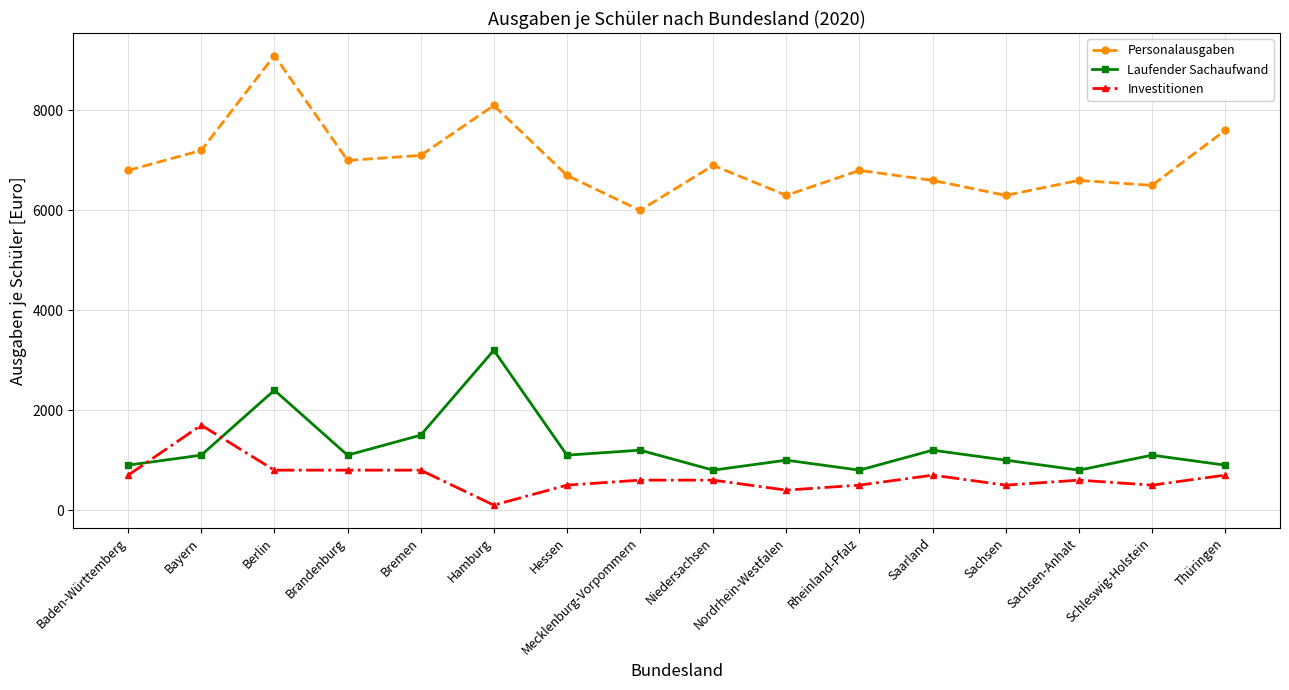

What is the smallest value displayed?

100